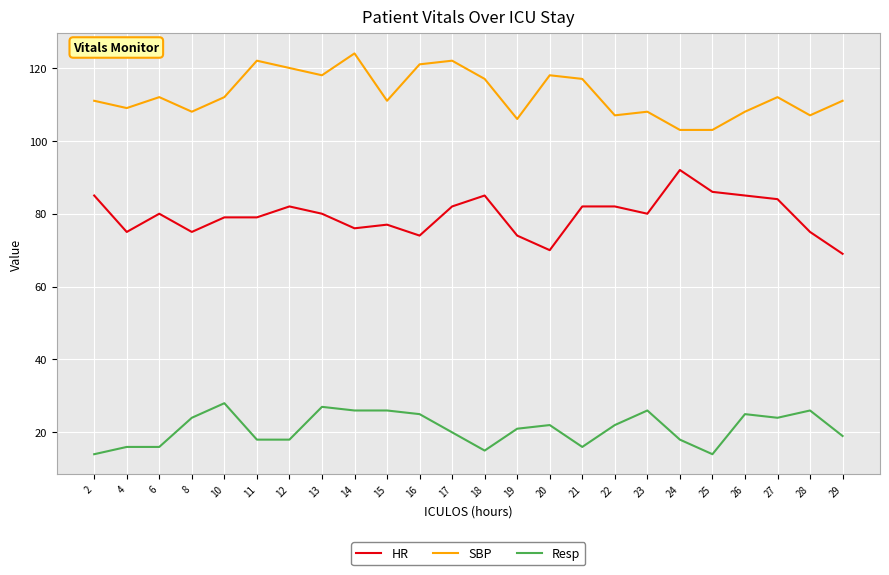

Count the number of categories in the chart.

24